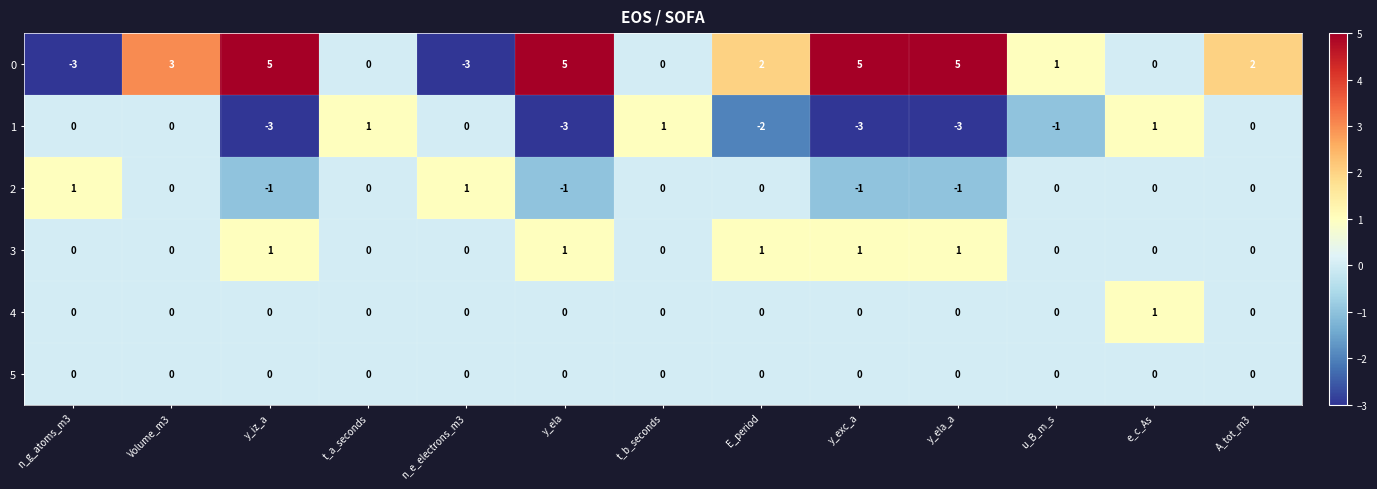

What is the spread (max minus min) of values at y_exc_a?

8